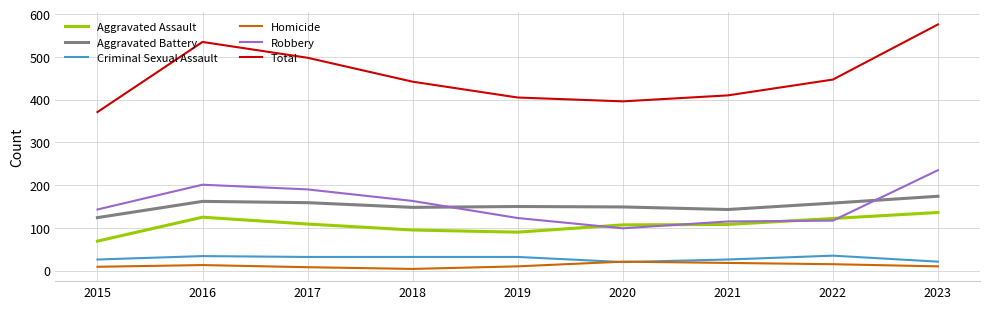

What is the approximate value of Homicide at 2020?

21